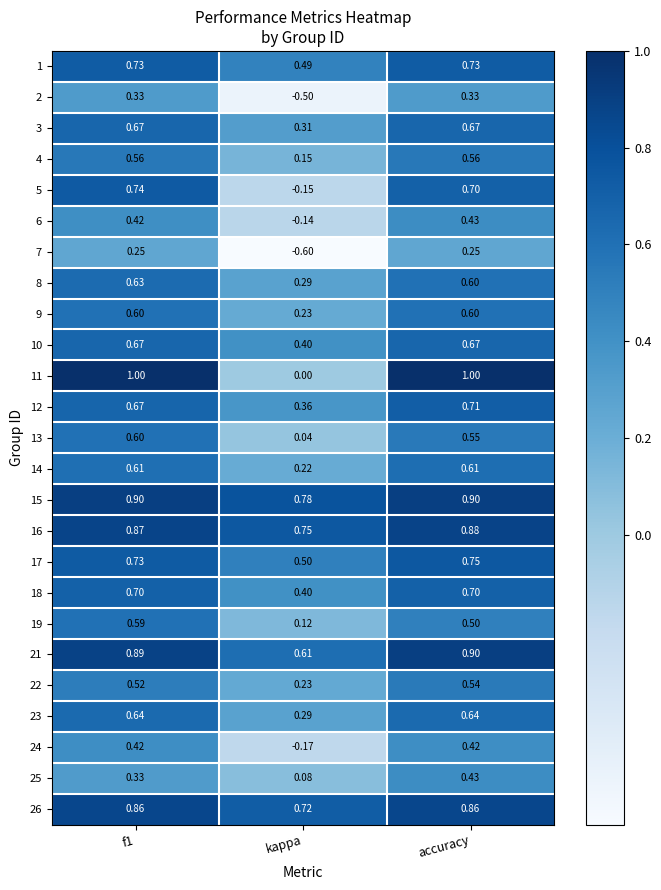

Which series has the largest total across all categories?

15